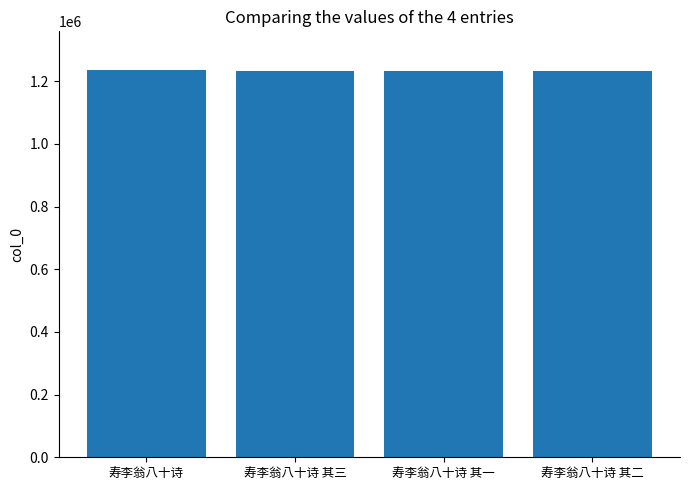

What is the ratio of the value at 寿李翁八十诗 to the value at 寿李翁八十诗 其一?

1.0